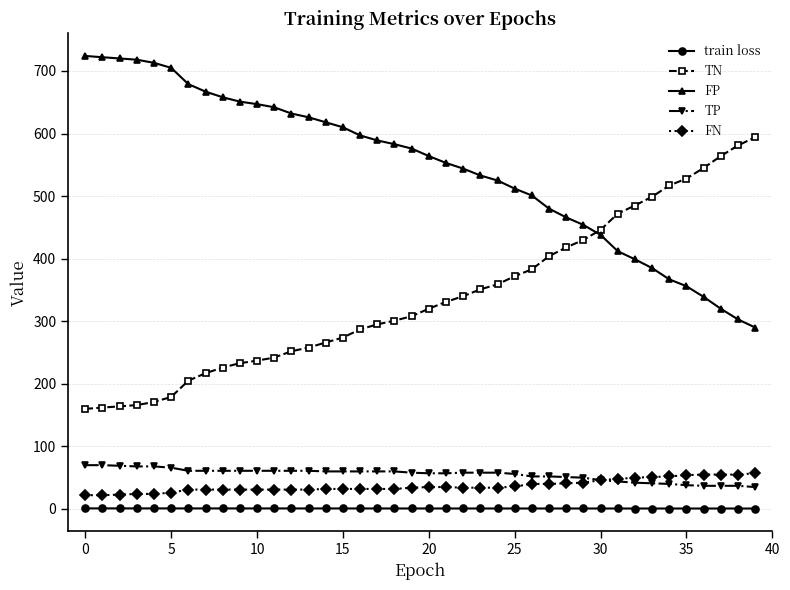

What is the maximum value for FN?

57.0